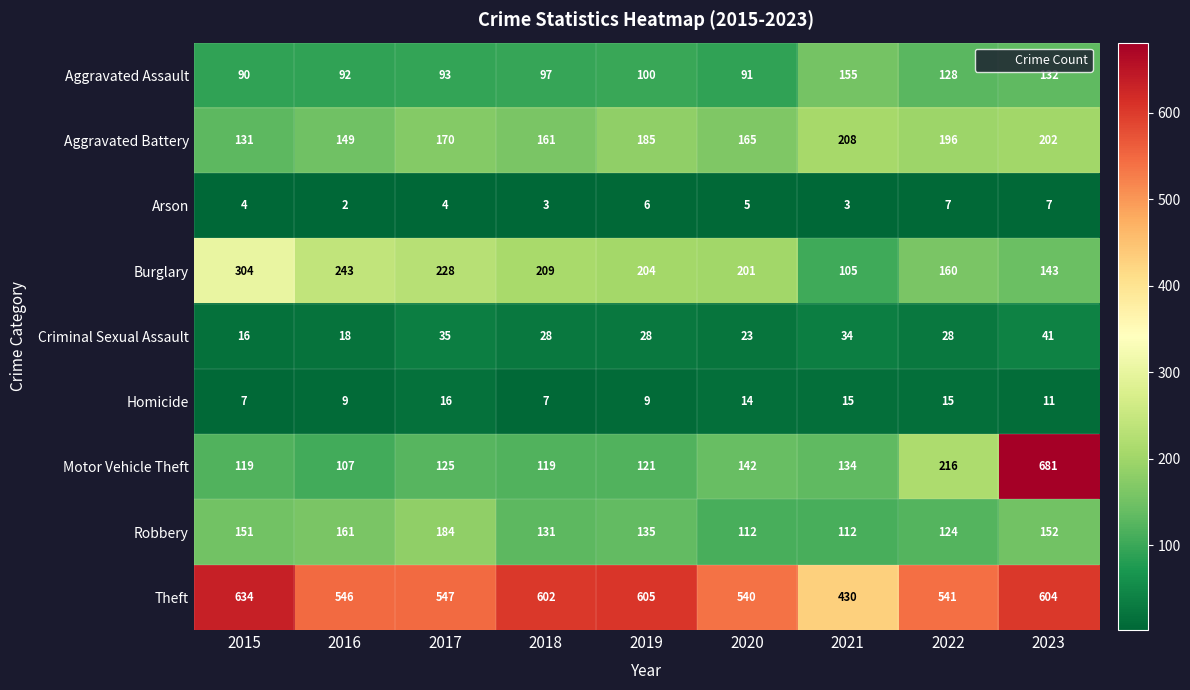

Which series has the widest spread of values?

Motor Vehicle Theft